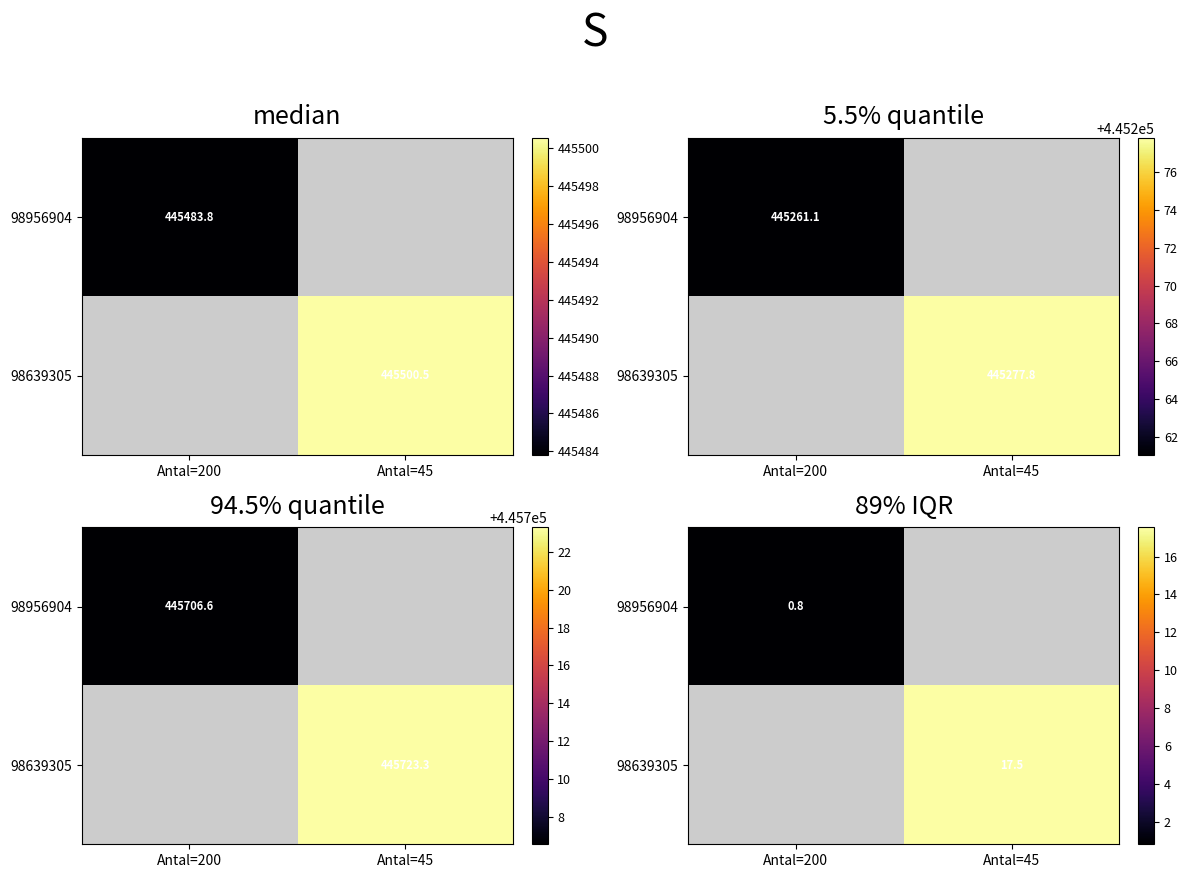

What is the smallest value displayed?

0.8